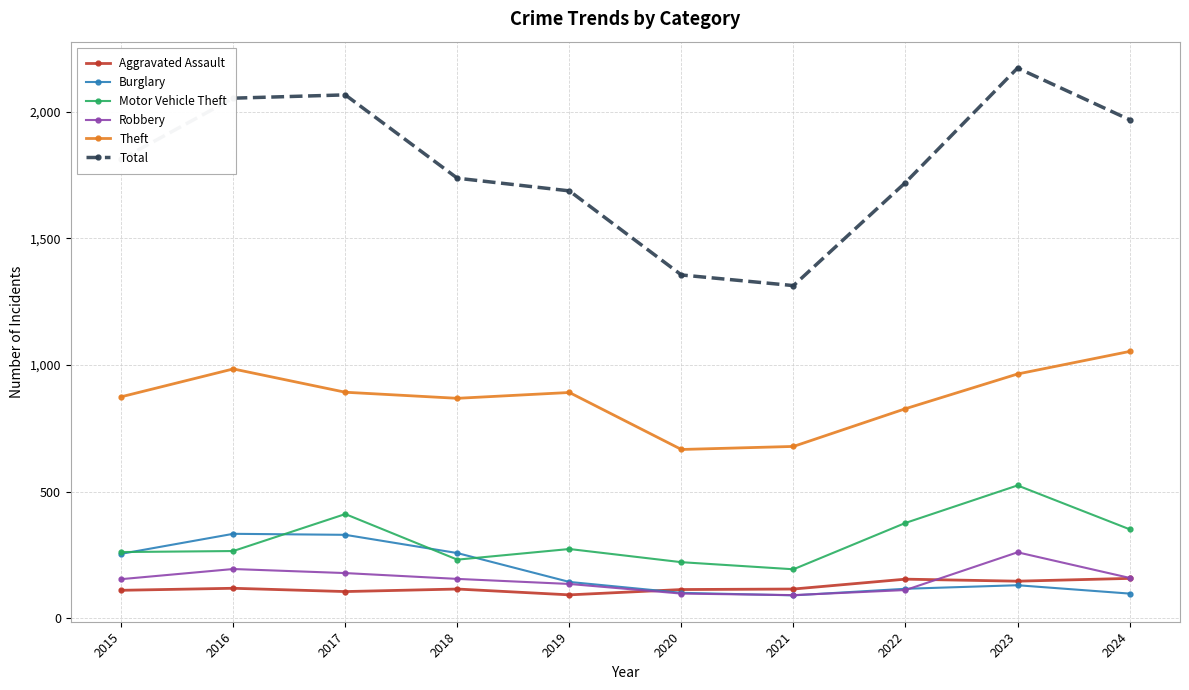

How many interior local peaks does the Total series have?

2